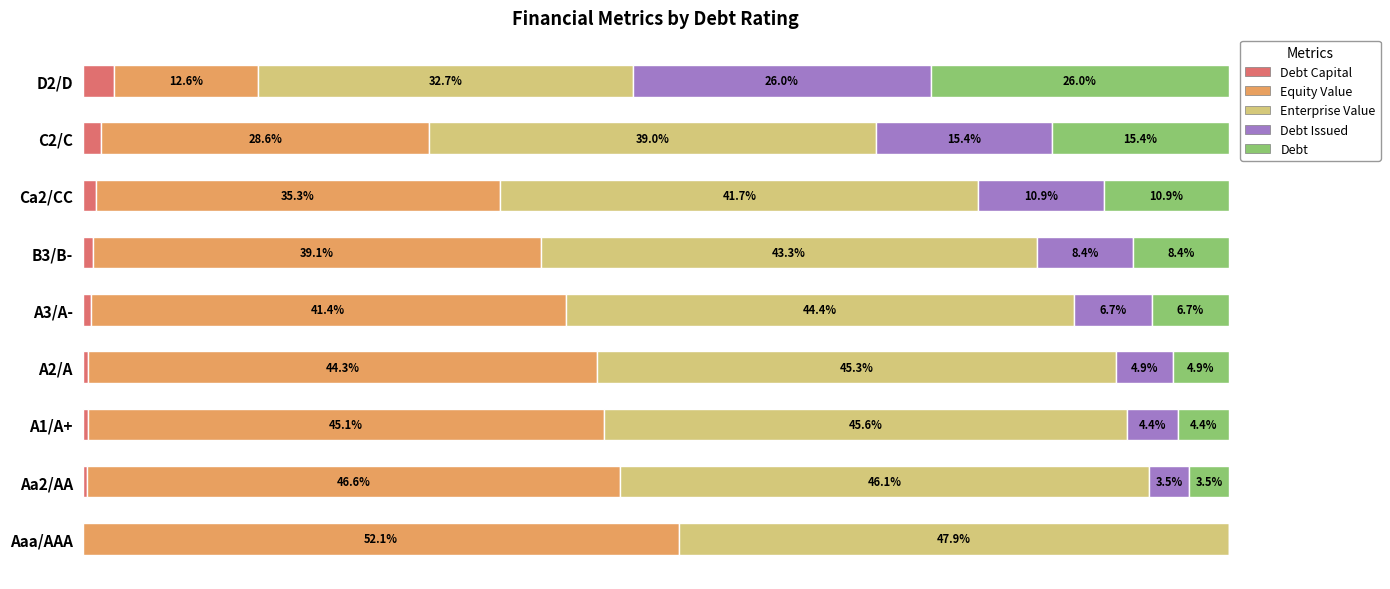

Reading left to right, what are all the values shown in this chart?

Debt Capital: 0.0	0.4	0.5	0.5	0.7	0.9	1.1	1.6	2.7
Equity Value: 52.1	46.6	45.1	44.3	41.4	39.1	35.3	28.6	12.6
Enterprise Value: 47.9	46.1	45.6	45.3	44.4	43.3	41.7	39.0	32.7
Debt Issued: 0.0	3.5	4.4	4.9	6.7	8.4	10.9	15.4	26.0
Debt: 0.0	3.5	4.4	4.9	6.7	8.4	10.9	15.4	26.0